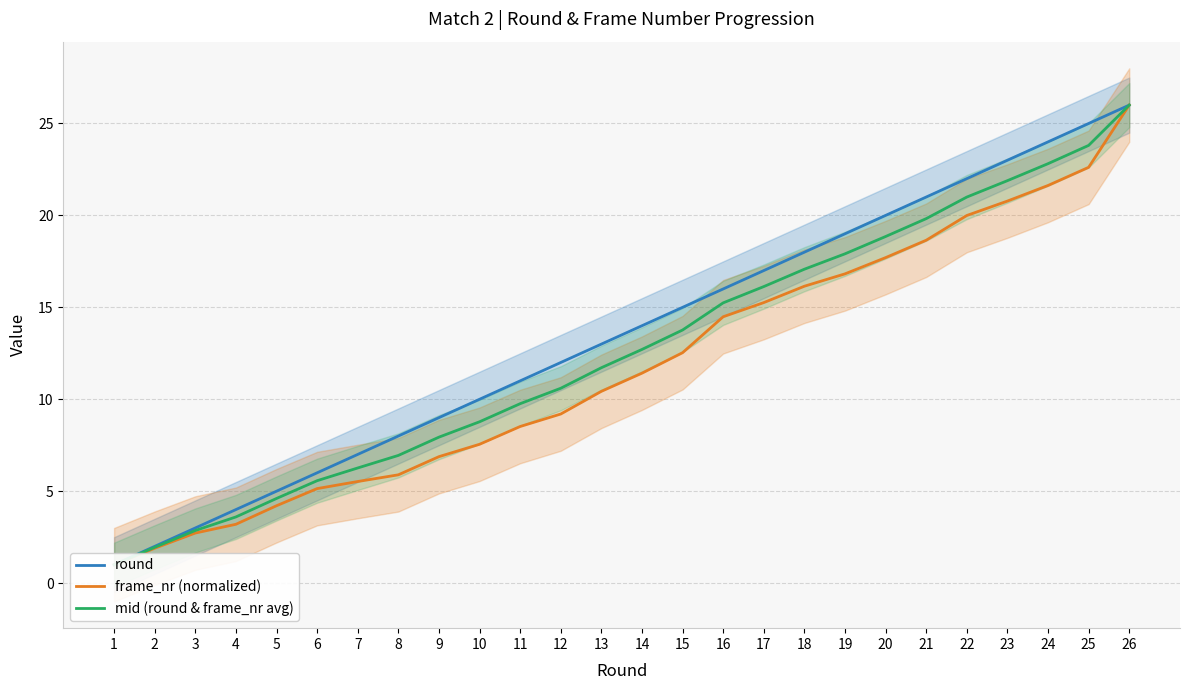

True or false: round and frame_nr (normalized) cross at least once.

False